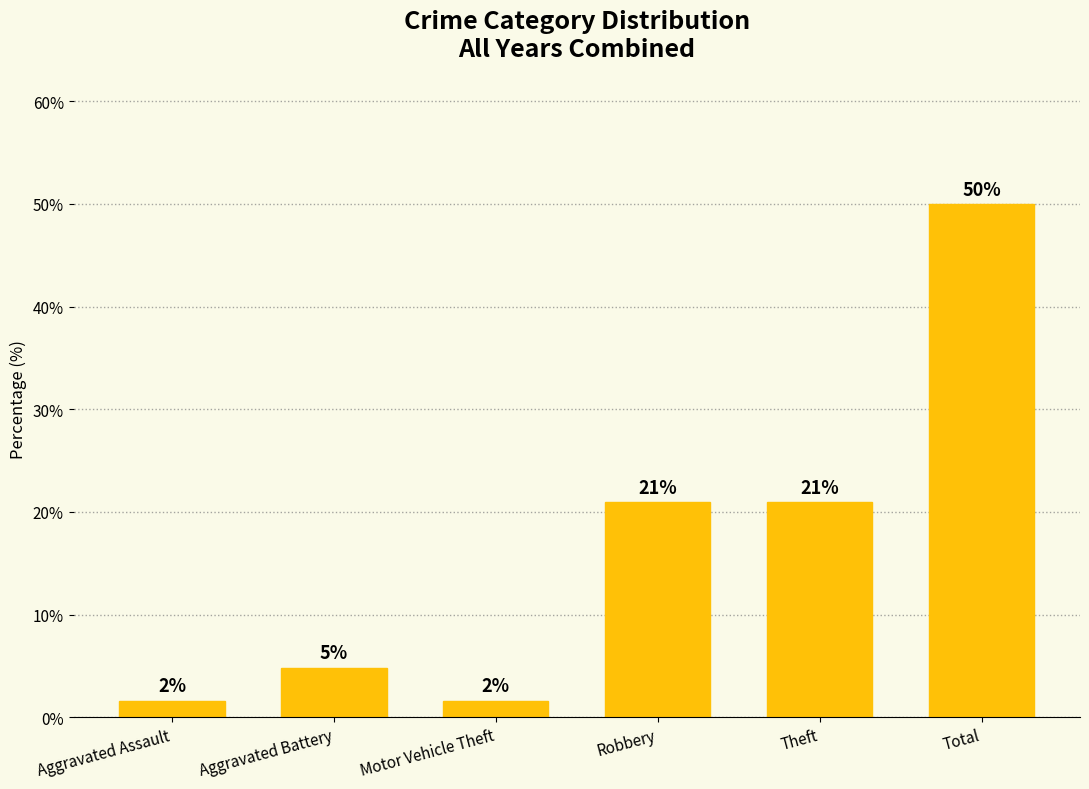

How many bars are there in total?

6